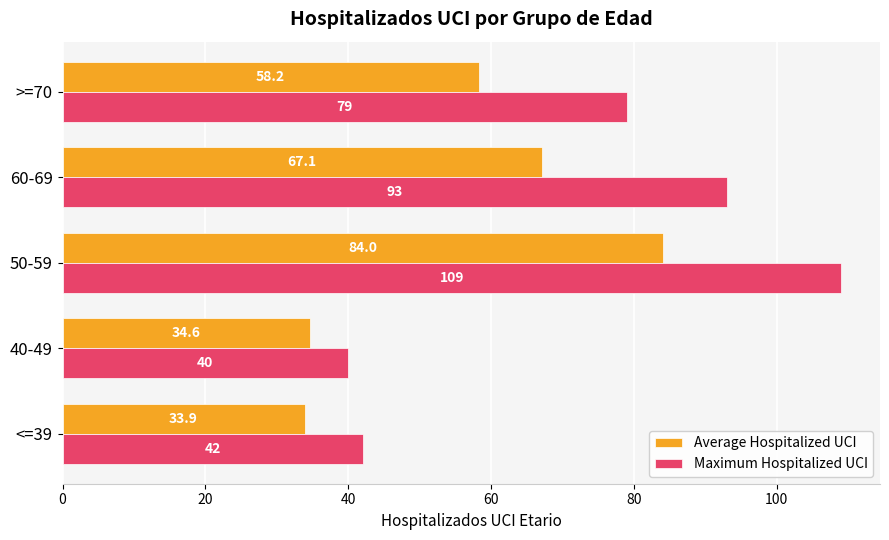

Which category has the highest value in the Maximum Hospitalized UCI series?

50-59